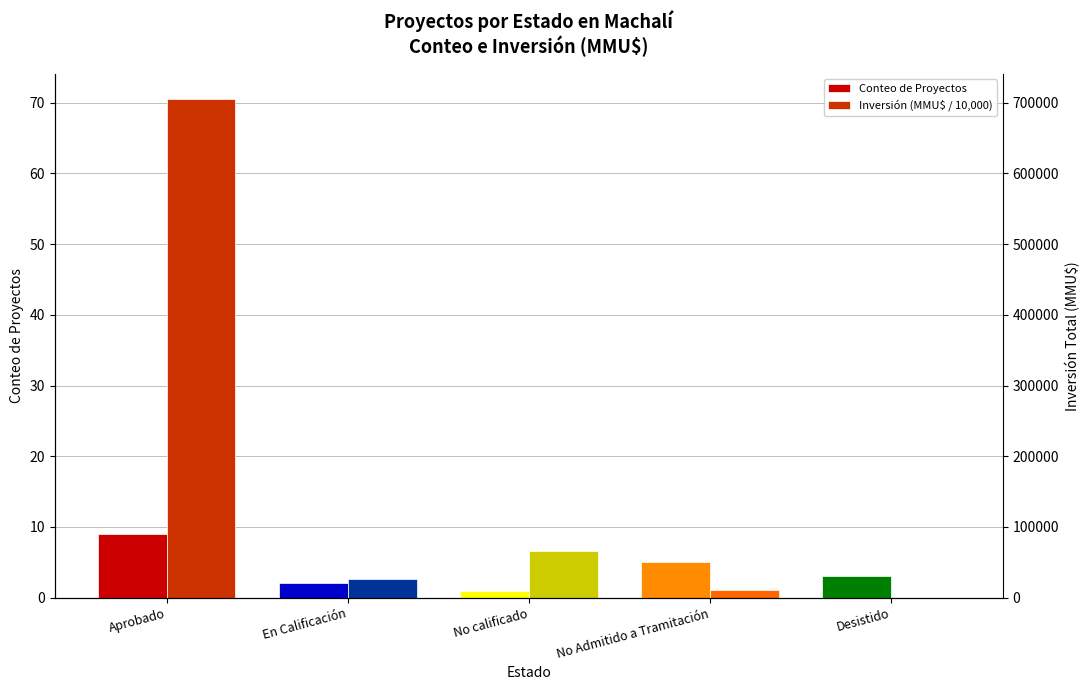

Between En Calificación and No calificado, which series saw the biggest shift?

Inversión (MMU$ / 10,000)